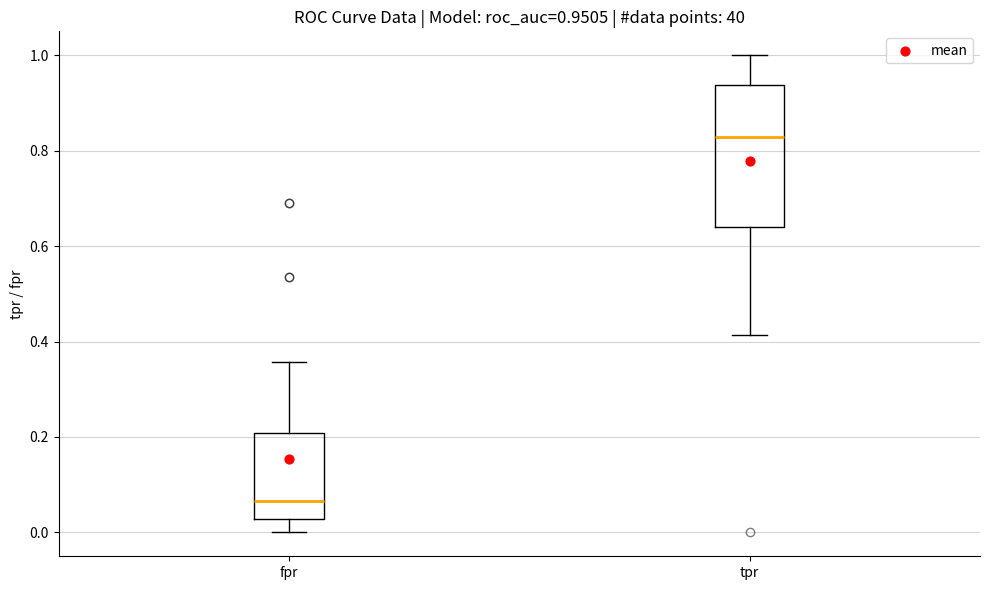

Which box is the tallest, from its lower edge to its upper edge?

tpr